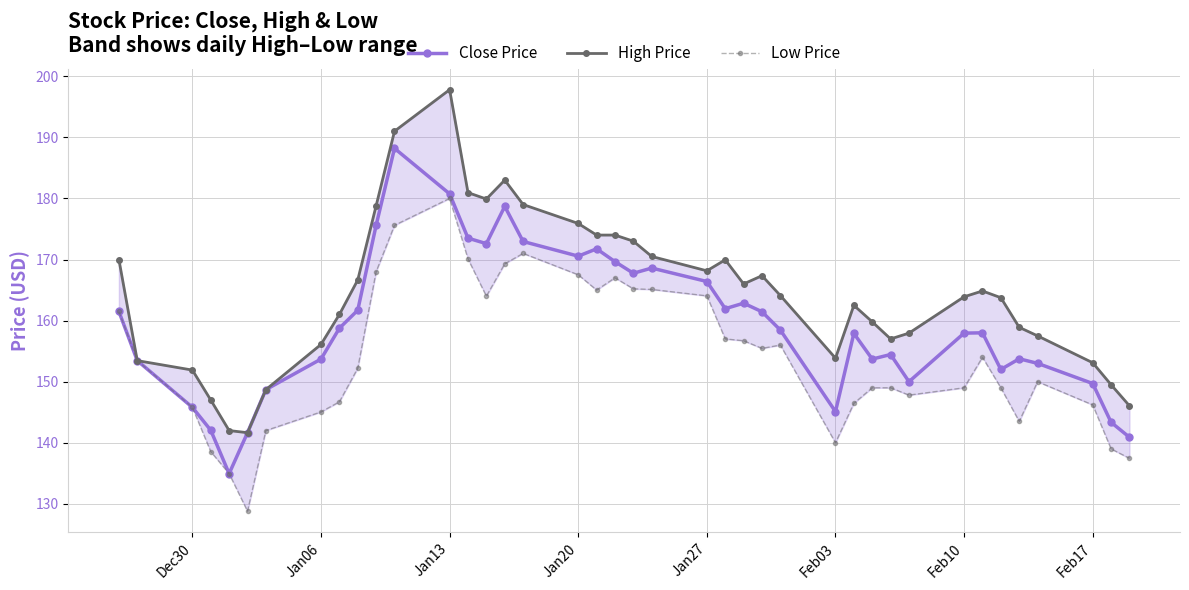

What is the lowest value of the Low Price series?

128.8